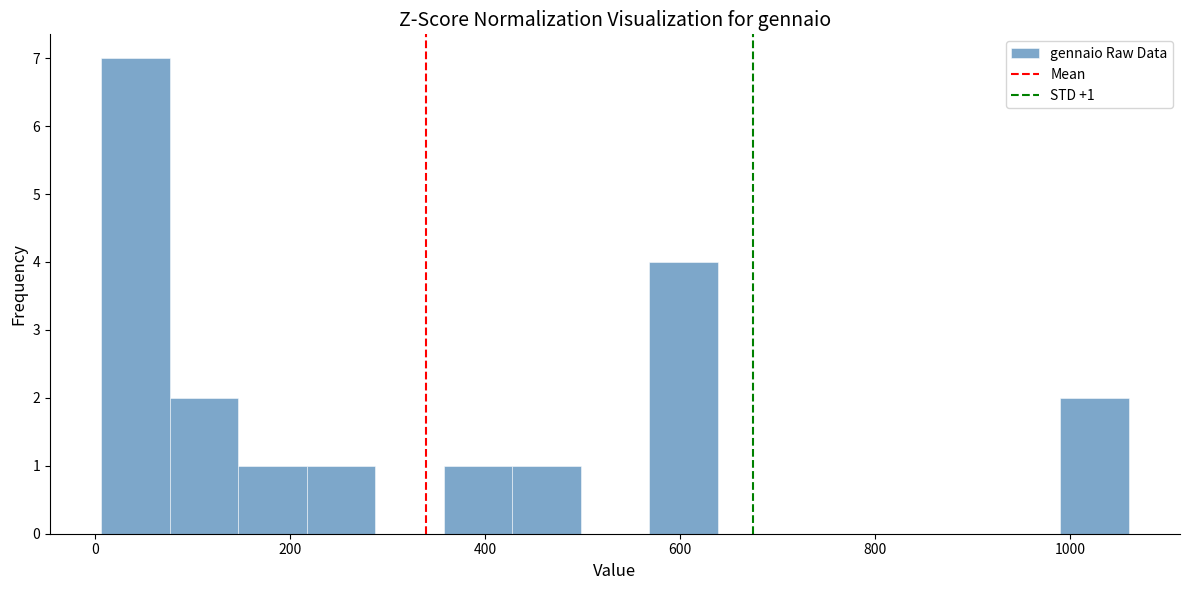

Around what value on the x-axis is the tallest bar? Give the approximate position of its centre, as read against the axis.

40